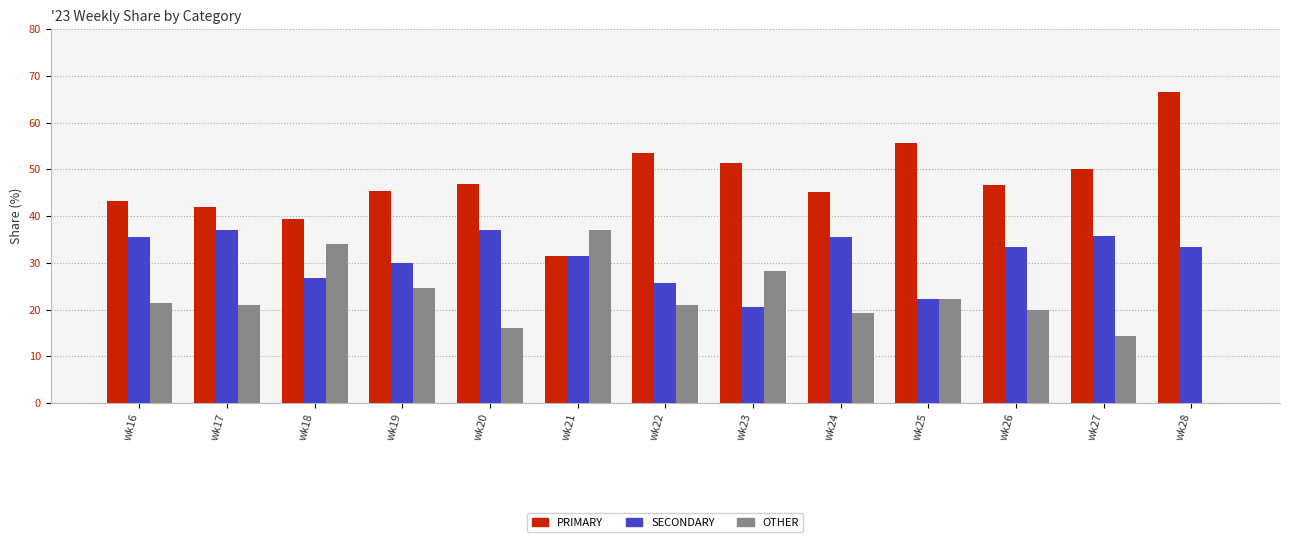

The SECONDARY series shows 64.4 at wk20. True or false?

False